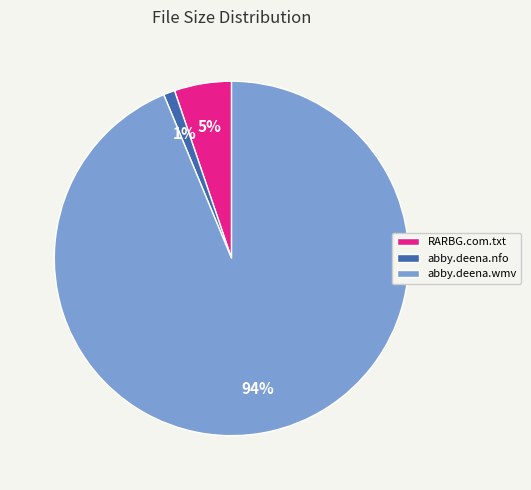

Which category has the smallest portion of the pie?

abby.deena.nfo